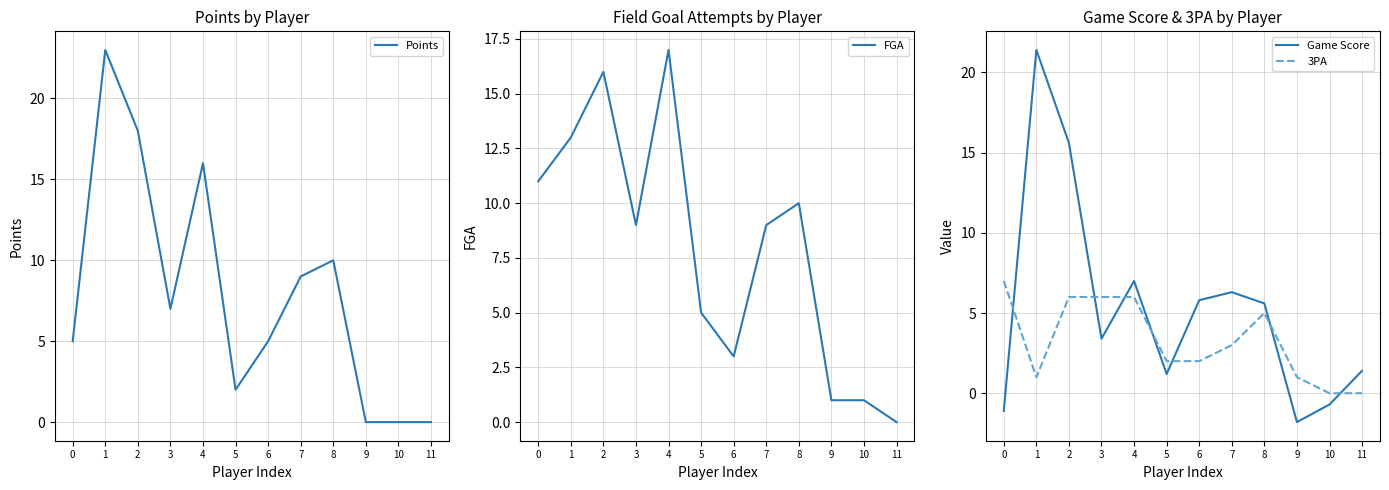

Does the chart display data point markers on the line(s)?

No